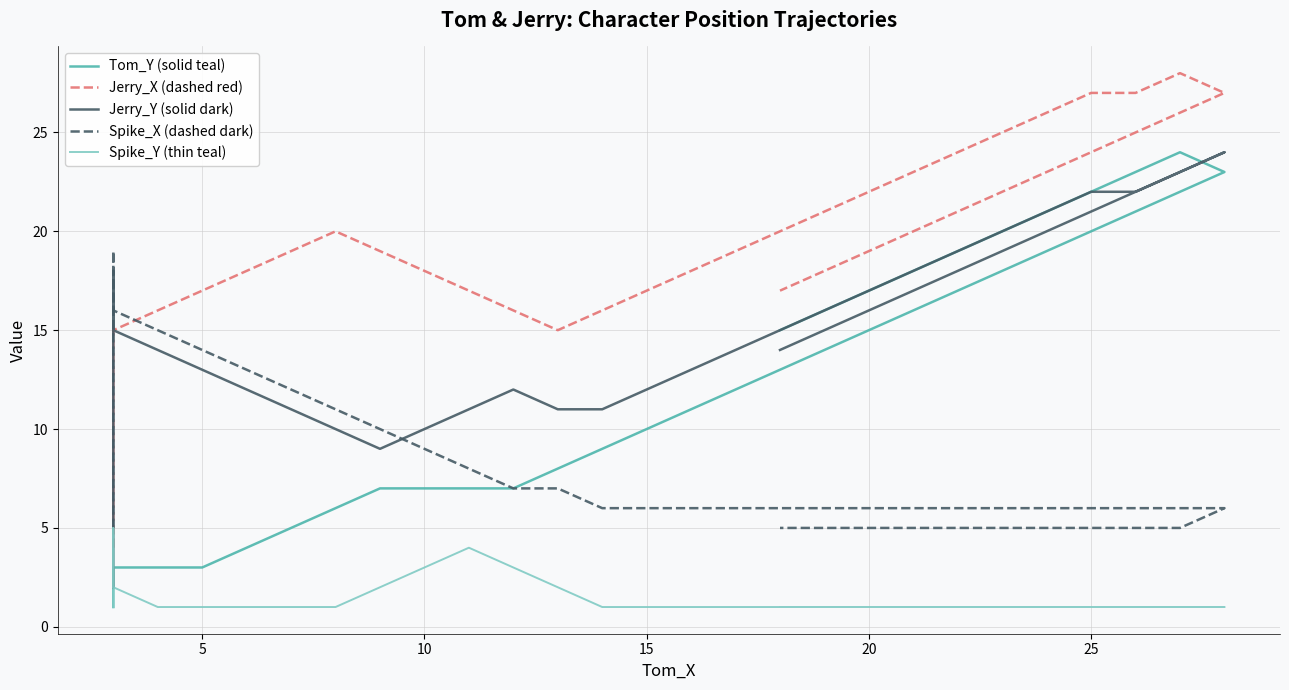

What is the label of the 25th point from the right?

15